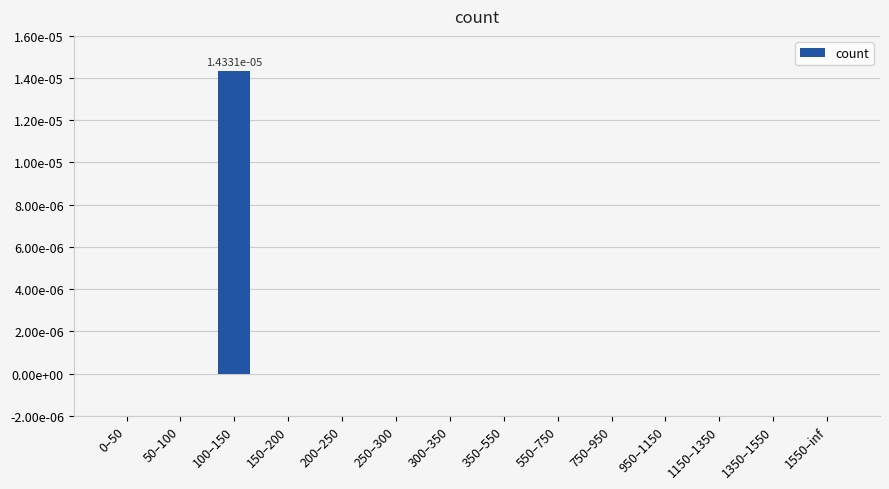

What is the label of the 13th bar from the right?

50–100